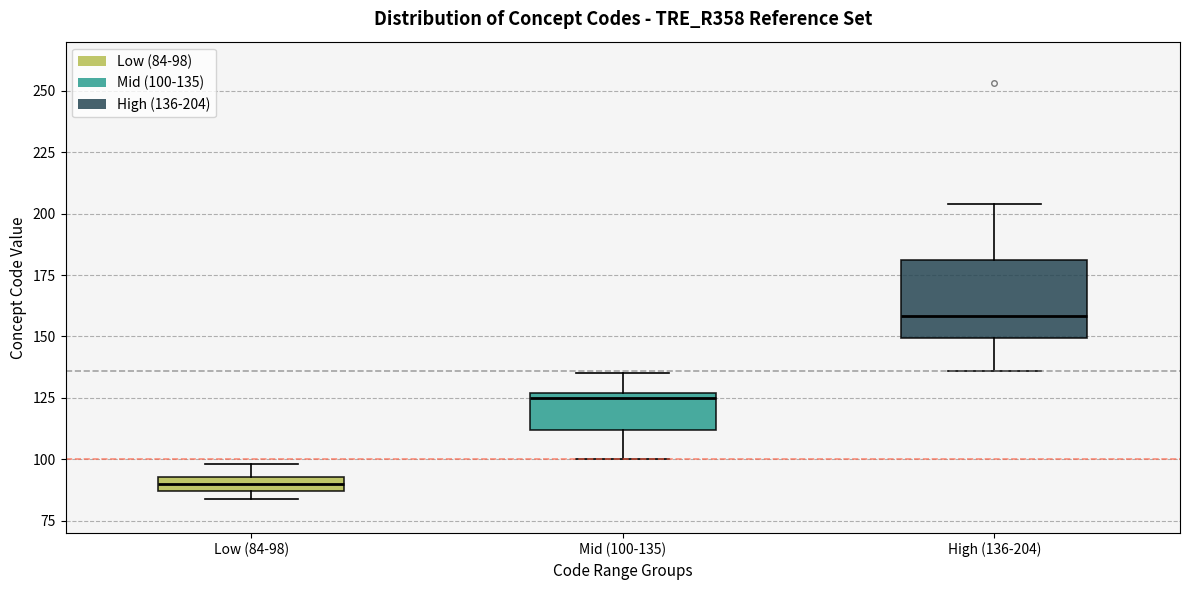

Where does the upper whisker of the box for Low (84-98) end on the y-axis? The values are not printed on the chart, so give them approximately, as read against the axis.

100